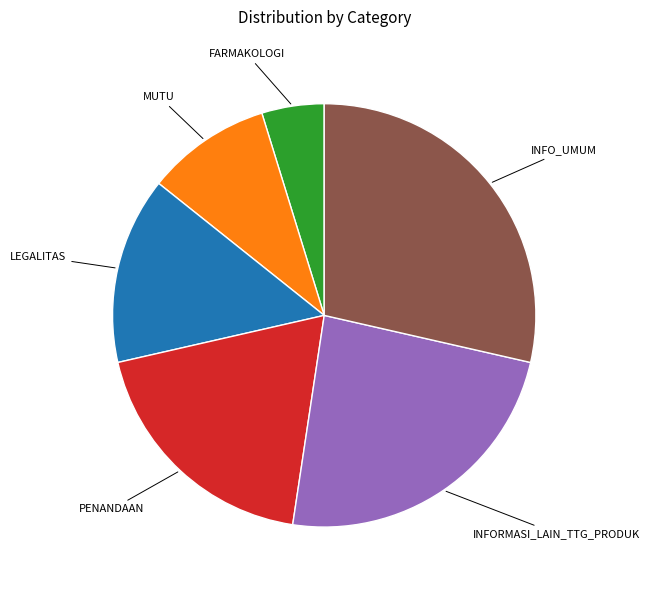

Which has a higher value, MUTU or INFORMASI_LAIN_TTG_PRODUK?

INFORMASI_LAIN_TTG_PRODUK